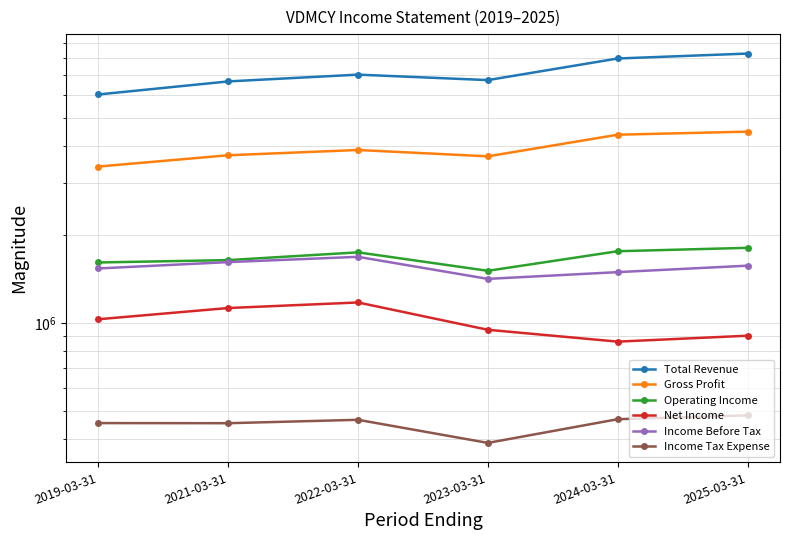

True or false: Income Before Tax and Gross Profit cross at least once.

False